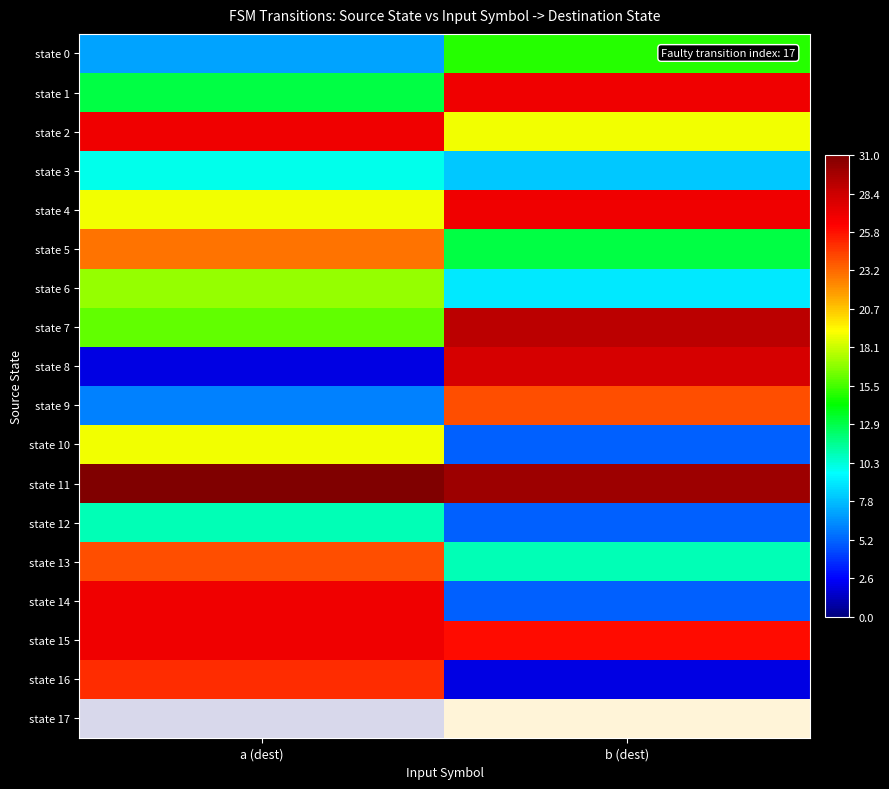

At which category is the sum across all series the highest?

a (dest)